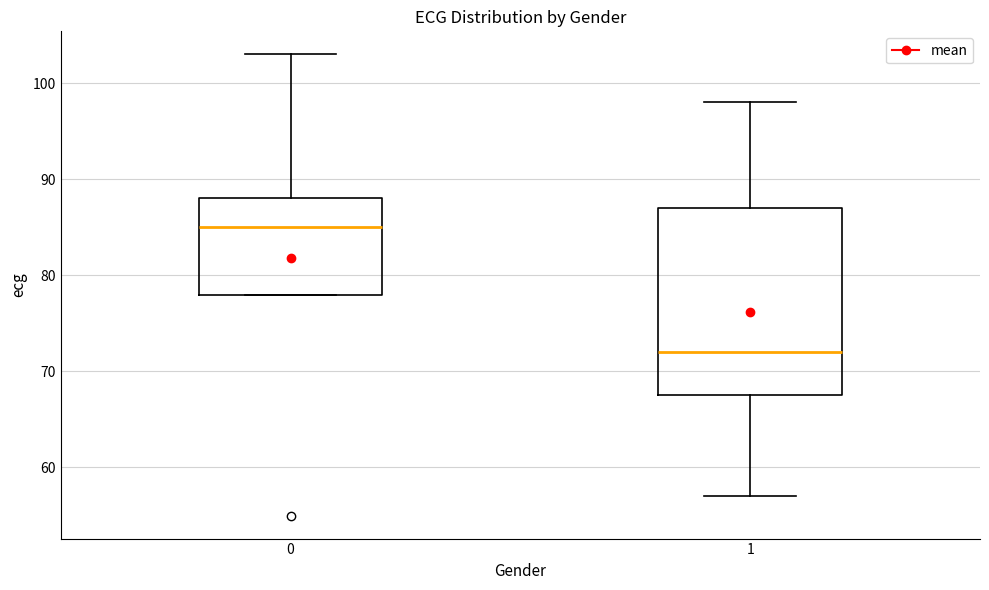

Where does the upper whisker of the box at x = 1 end on the y-axis? The values are not printed on the chart, so give them approximately, as read against the axis.

98